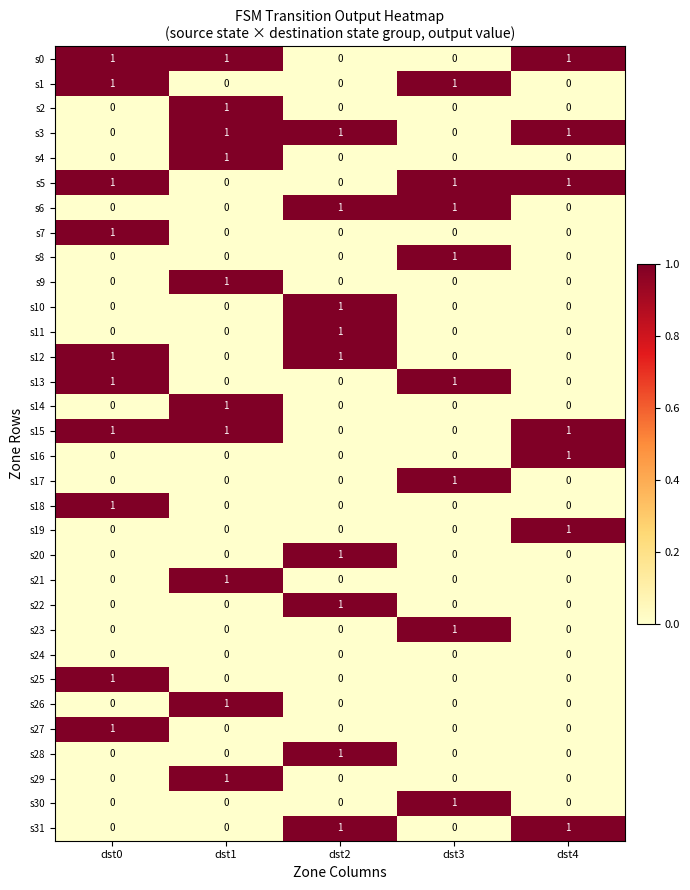

Count the s23 values in the range 0 to 1.

5